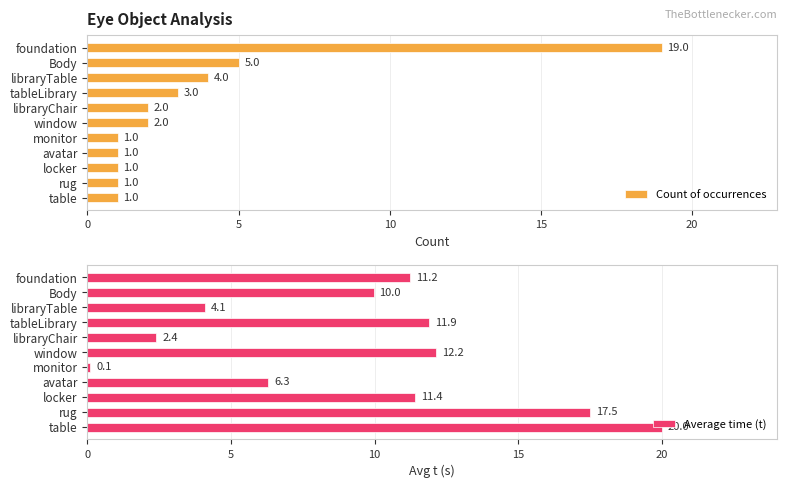

Which series has the widest spread of values?

Average time (t)